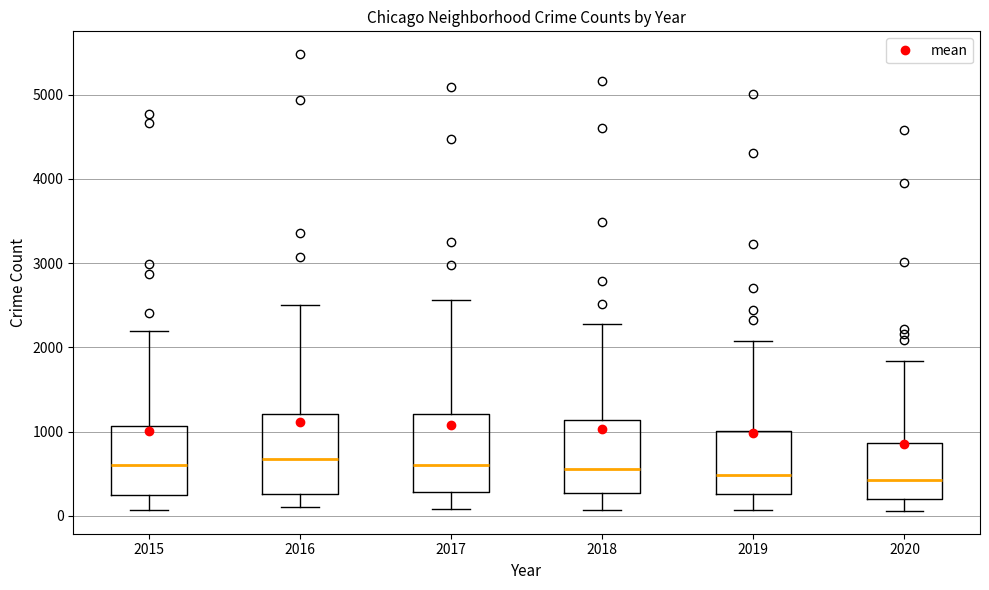

Where does the lower whisker of the box at x = 2018 end on the y-axis? The values are not printed on the chart, so give them approximately, as read against the axis.

100